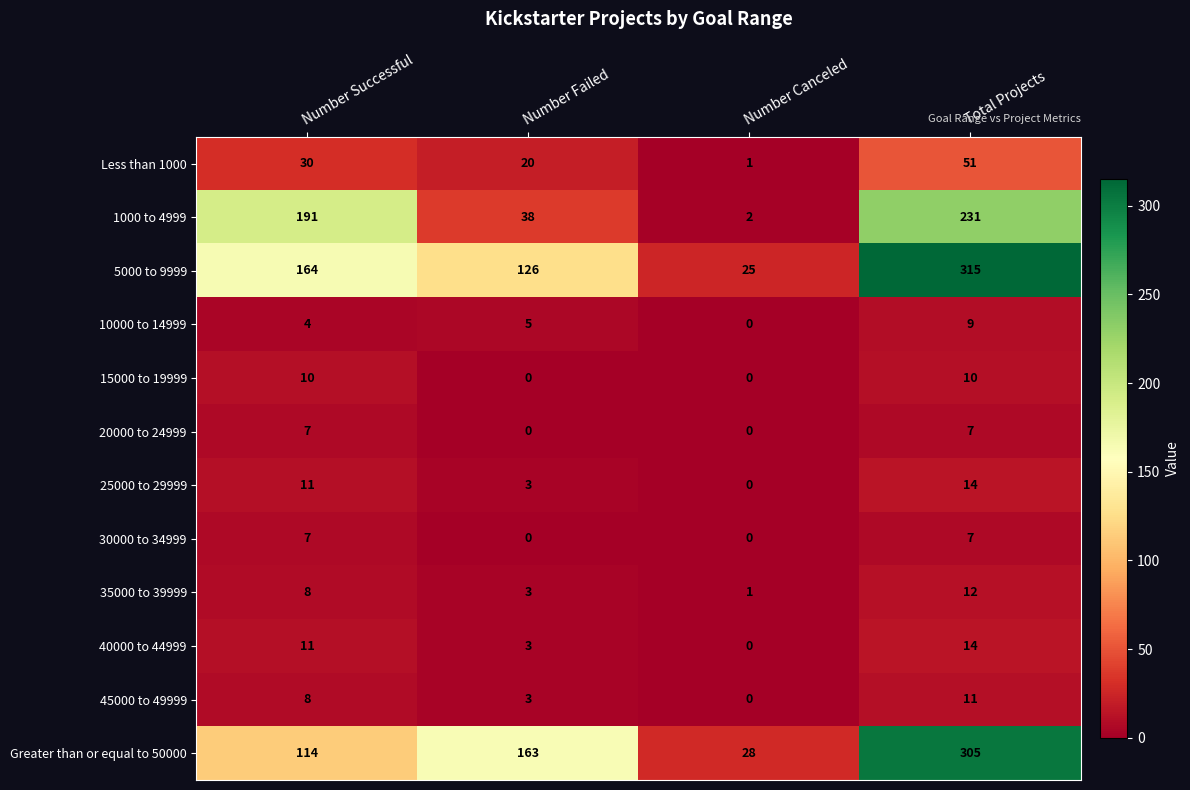

What is the difference between the highest and lowest values at Number Failed?

163